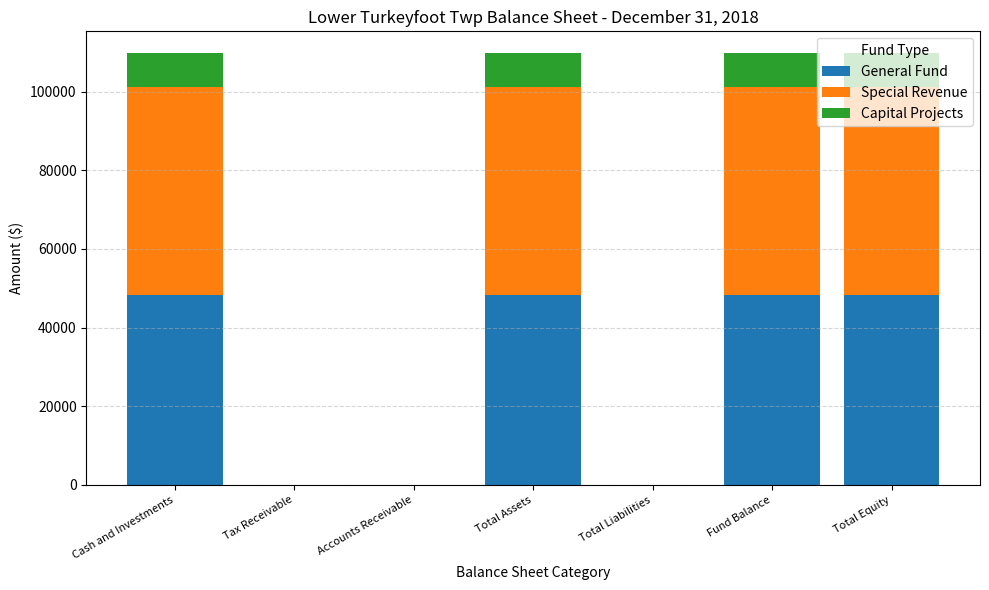

What is the highest value of the General Fund series?

48234